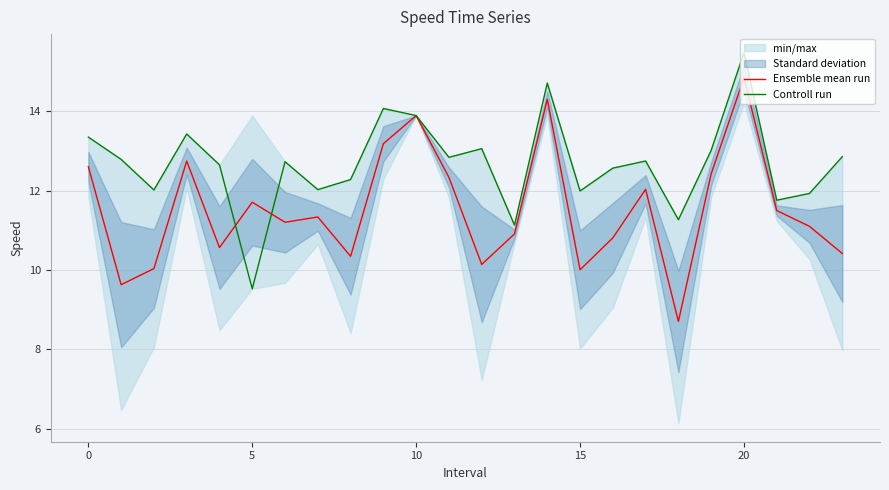

What is the maximum value for Ensemble mean run?

14.8